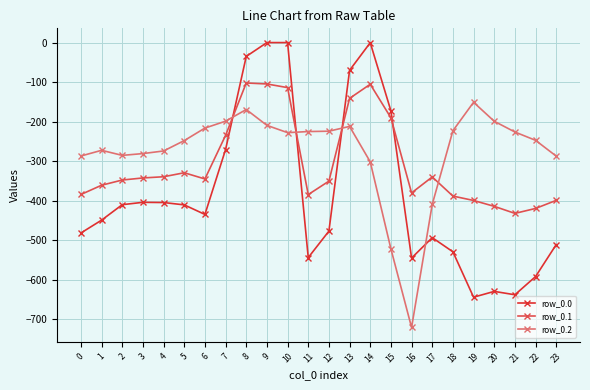

What is the total value across all series at 0?

-1153.7